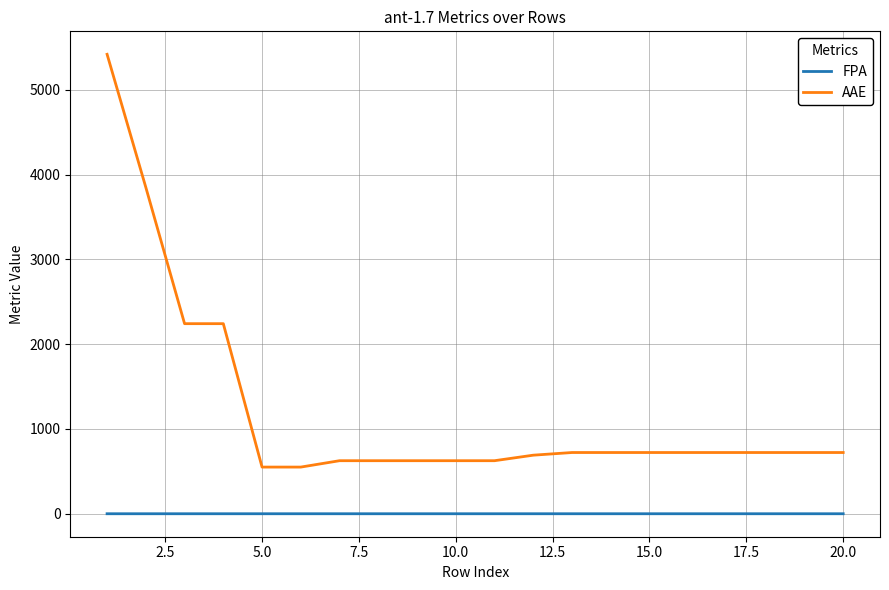

Reading left to right, transcribe all the data shown in this chart.

FPA: 0.8	0.8	0.8	0.8	0.8	0.8	0.8	0.8	0.8	0.8	0.8	0.8	0.8	0.8	0.8	0.8	0.8	0.8	0.8	0.8
AAE: 5416.9	3848.3	2241.6	2241.6	550.9	550.9	626.1	626.1	626.1	626.1	626.1	691.2	722.6	722.6	722.6	722.6	722.6	722.6	722.6	722.6